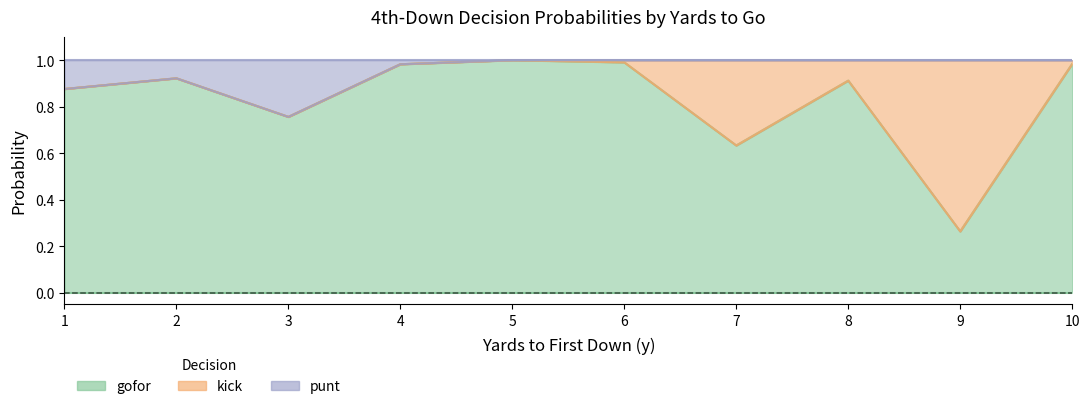

How many interior local valleys does the punt series have?

1